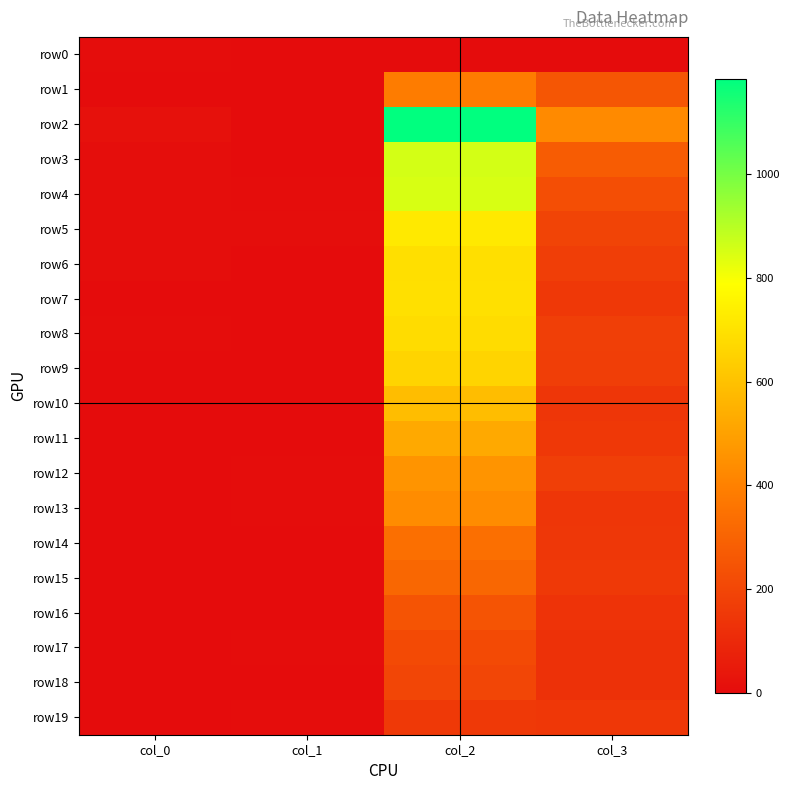

What is the total value across all series at col_2?

10204